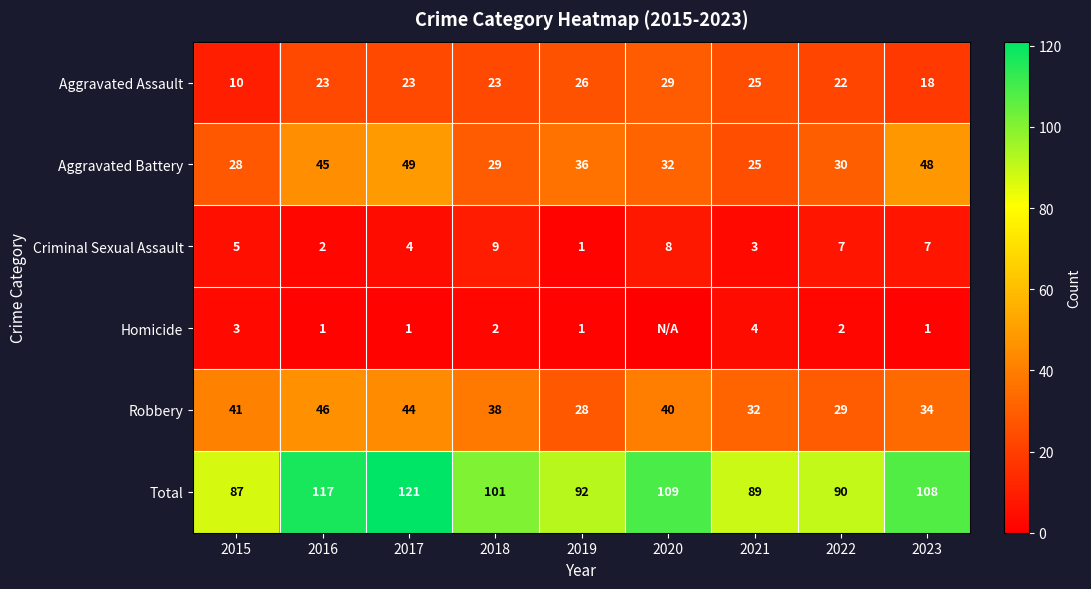

The value of Homicide at 2023 is 0. True or false?

False